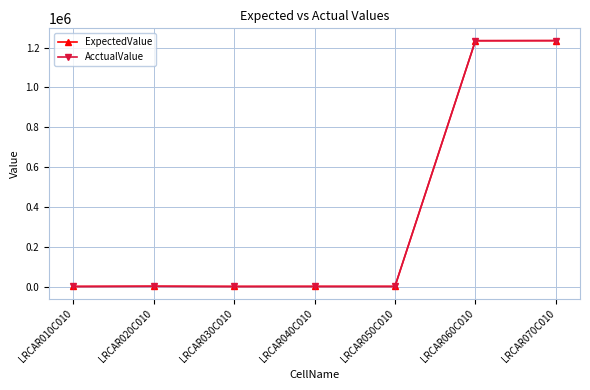

Where is the first local maximum for AcctualValue?

LRCAR020C010